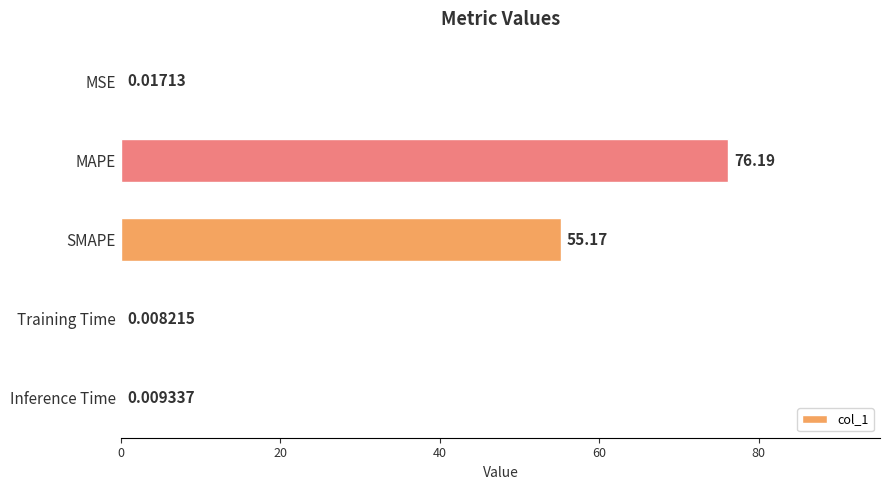

Between MAPE and Inference Time, which is larger?

MAPE